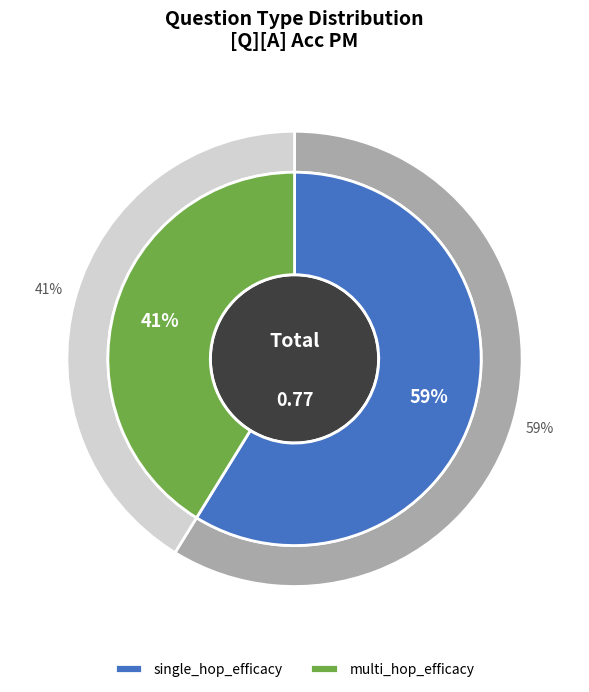

What is the majority slice?

single_hop_efficacy